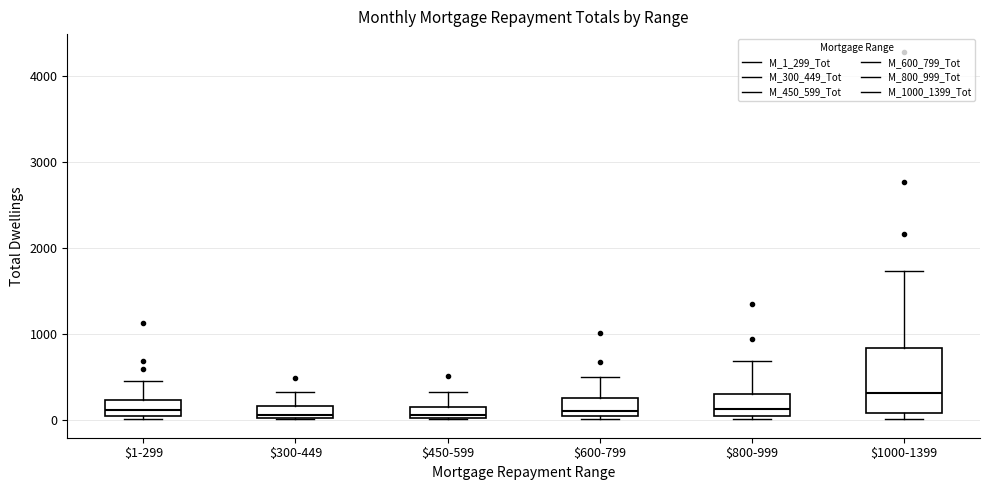

Which box is the tallest, from its lower edge to its upper edge?

$1000-1399